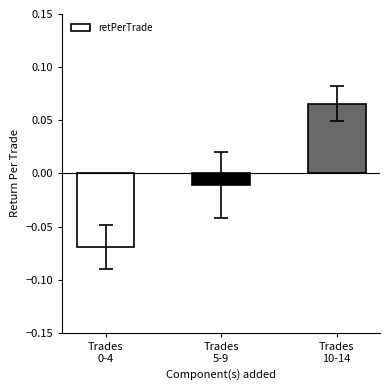

What position from the left is Trades
10-14?

3